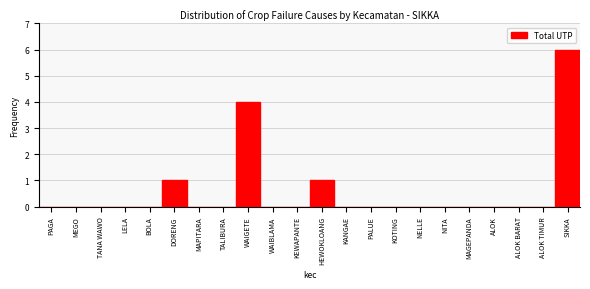

Reading left to right, extract all data points from this chart.

PAGA=0	MEGO=0	TANA WAWO=0	LELA=0	BOLA=0	DORENG=1	MAPITARA=0	TALIBURA=0	WAIGETE=4	WAIBLAMA=0	KEWAPANTE=0	HEWOKLOANG=1	KANGAE=0	PALUE=0	KOTING=0	NELLE=0	NITA=0	MAGEPANDA=0	ALOK=0	ALOK BARAT=0	ALOK TIMUR=0	SIKKA=6